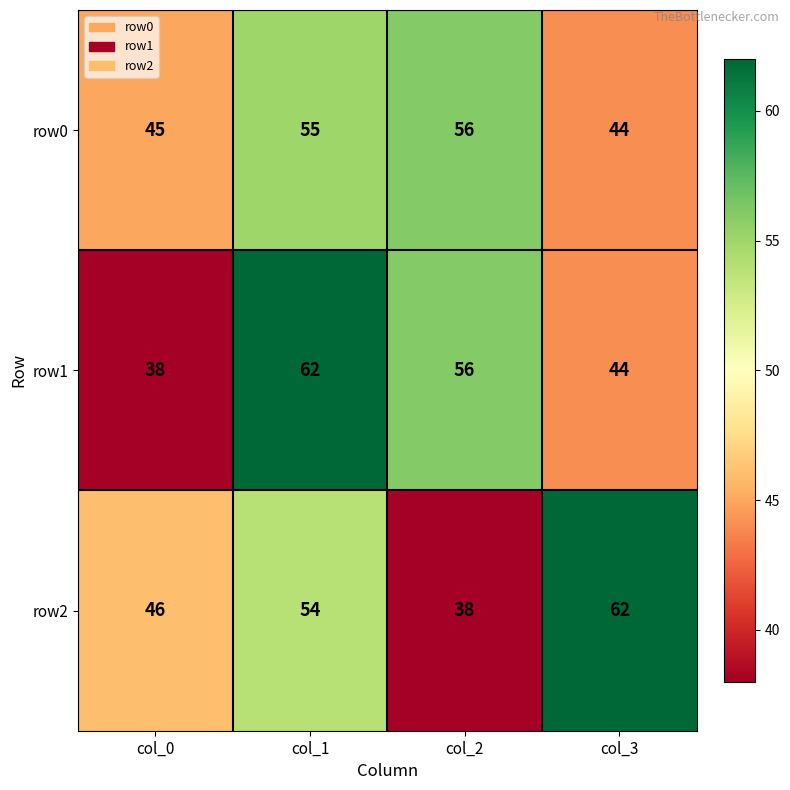

What is the sum of all row2 values?

200